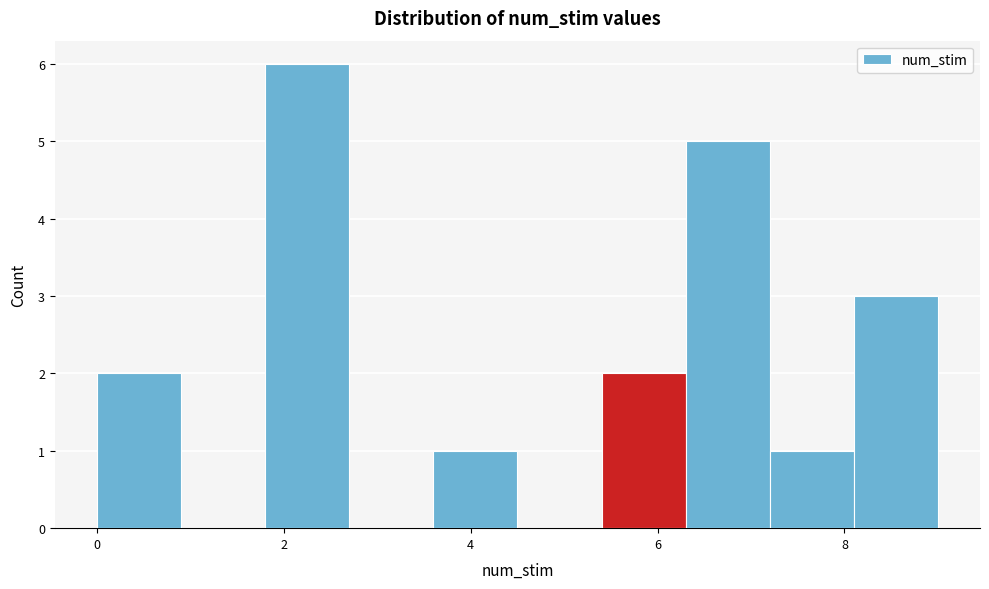

Reading left to right, list every bar in this chart as the range it spans on the x-axis followed by its height. Neither the bar edges nor the heights are printed on the chart, so give them approximately, as read against the axes.

0.0 to 0.9: 2
0.9 to 1.8: 0
1.8 to 2.7: 6
2.7 to 3.6: 0
3.6 to 4.5: 1
4.5 to 5.4: 0
5.4 to 6.3: 2
6.3 to 7.2: 5
7.2 to 8.1: 1
8.1 to 9.0: 3